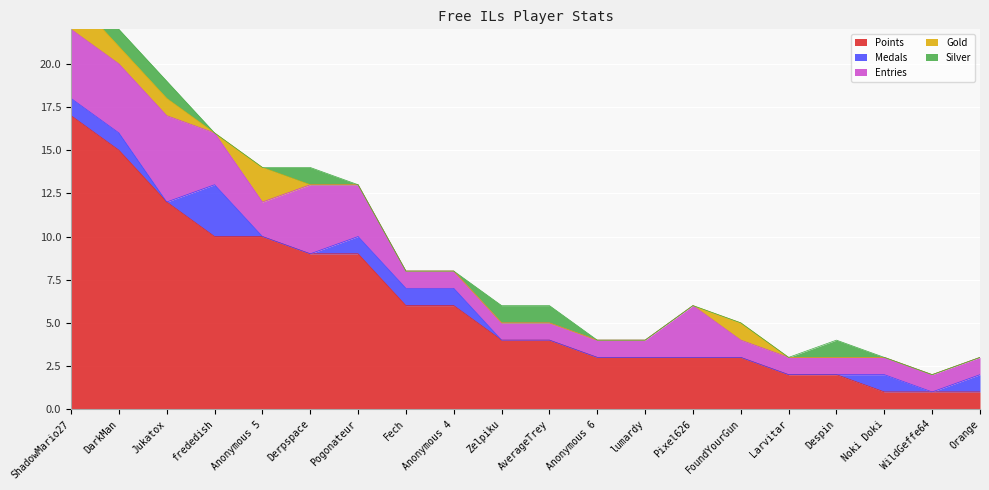

True or false: Silver has more than 2 interior local peaks.

False